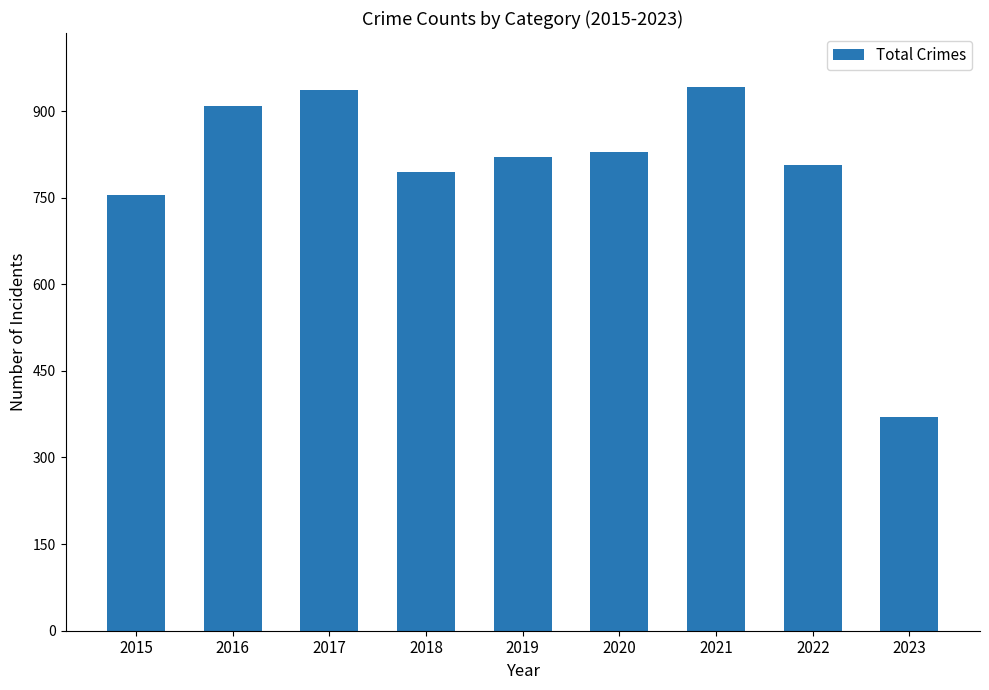

The chart shows a value of 807 at 2022. True or false?

True